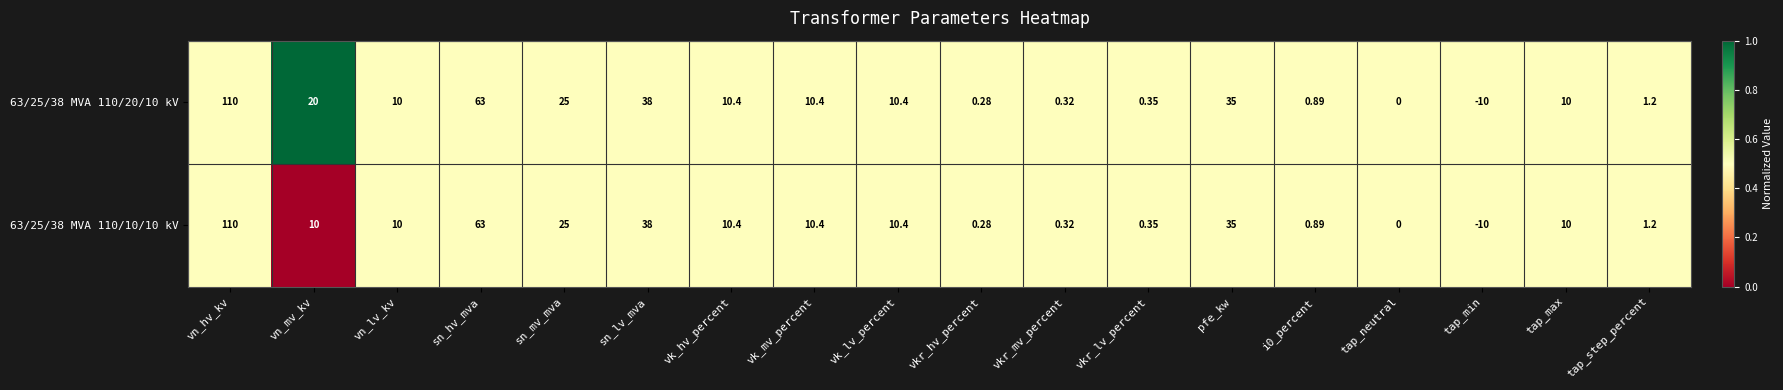

Is the value of 63/25/38 MVA 110/20/10 kV at tap_neutral greater than the value of 63/25/38 MVA 110/10/10 kV at vn_mv_kv?

No